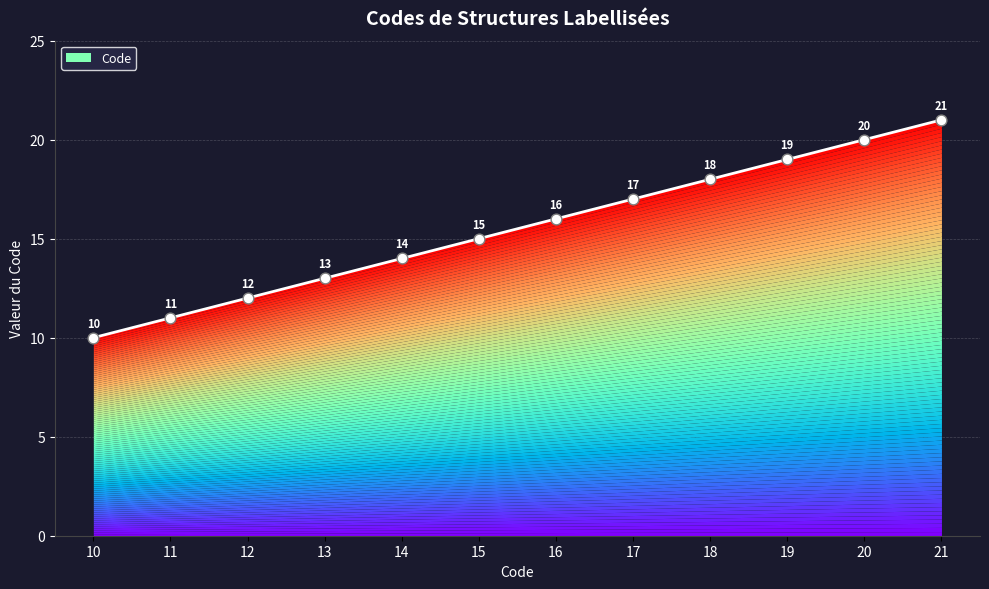

Which has a higher value, 20 or 19?

20